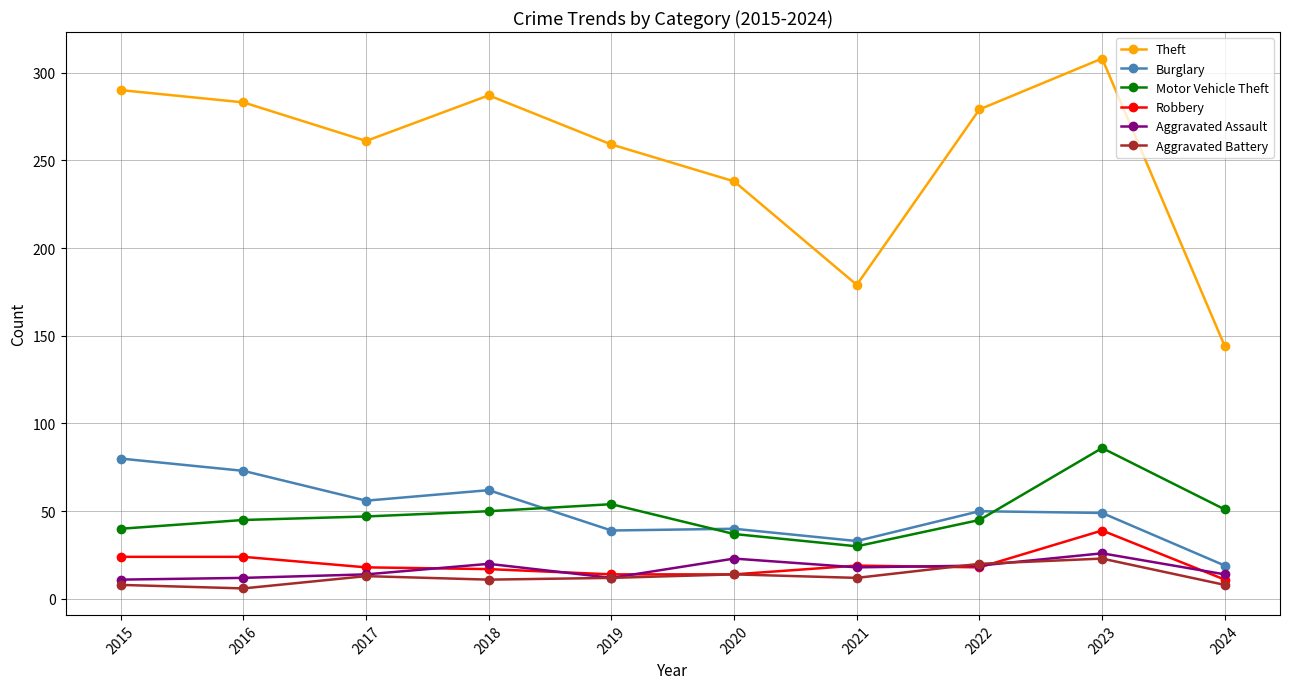

What is the maximum value for Motor Vehicle Theft?

86